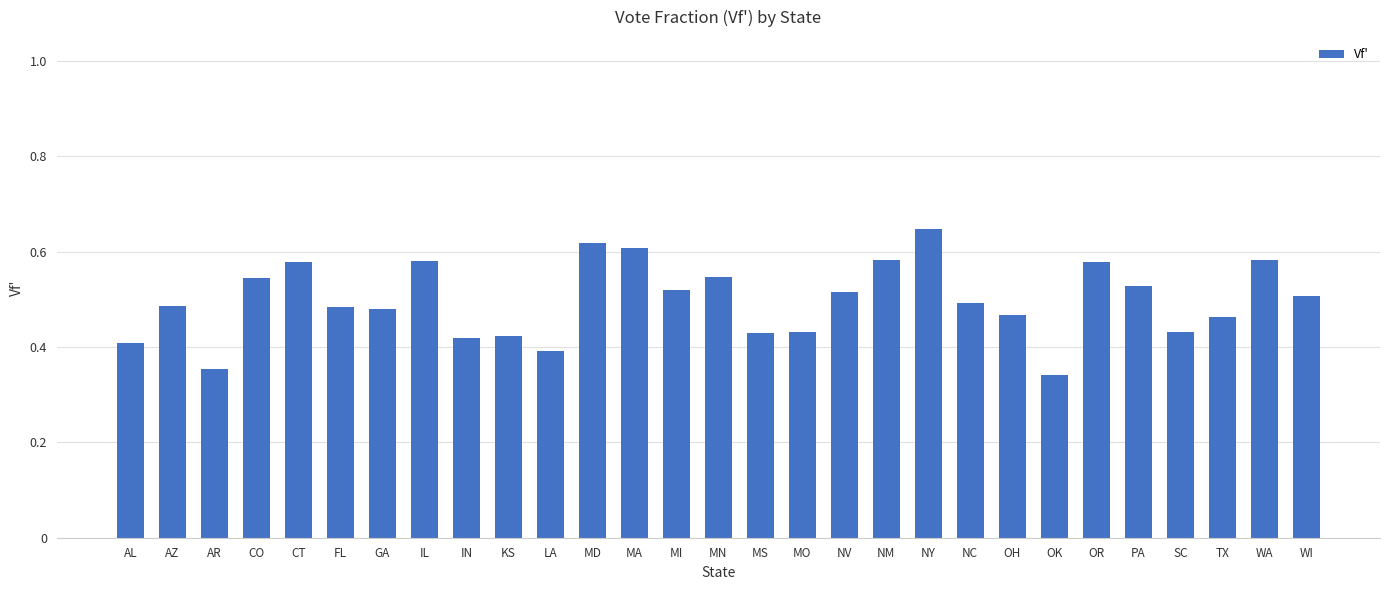

What position from the right is AR?

27